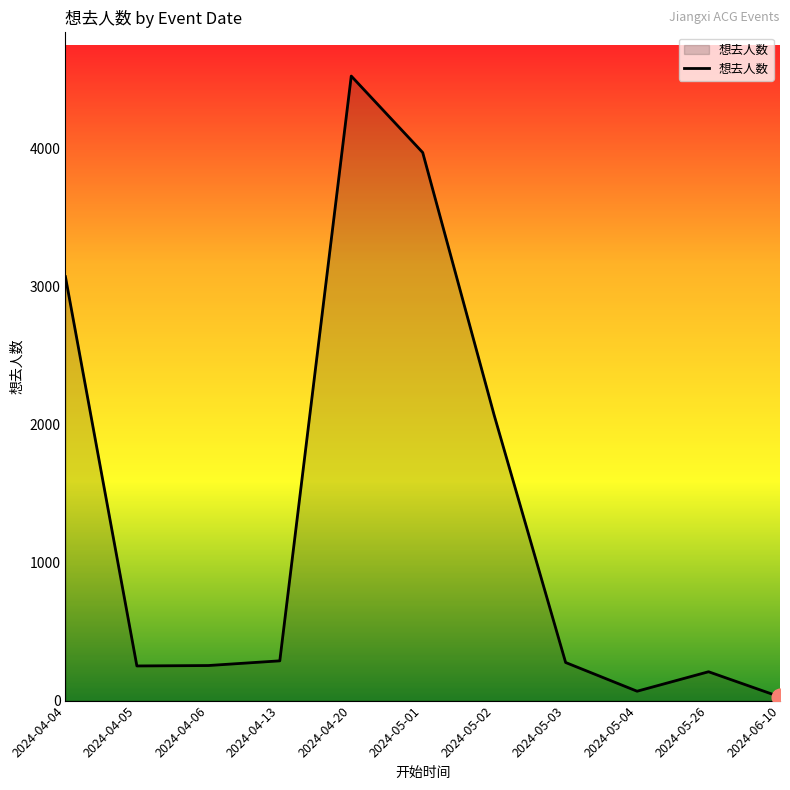

How many values are below 276?

5